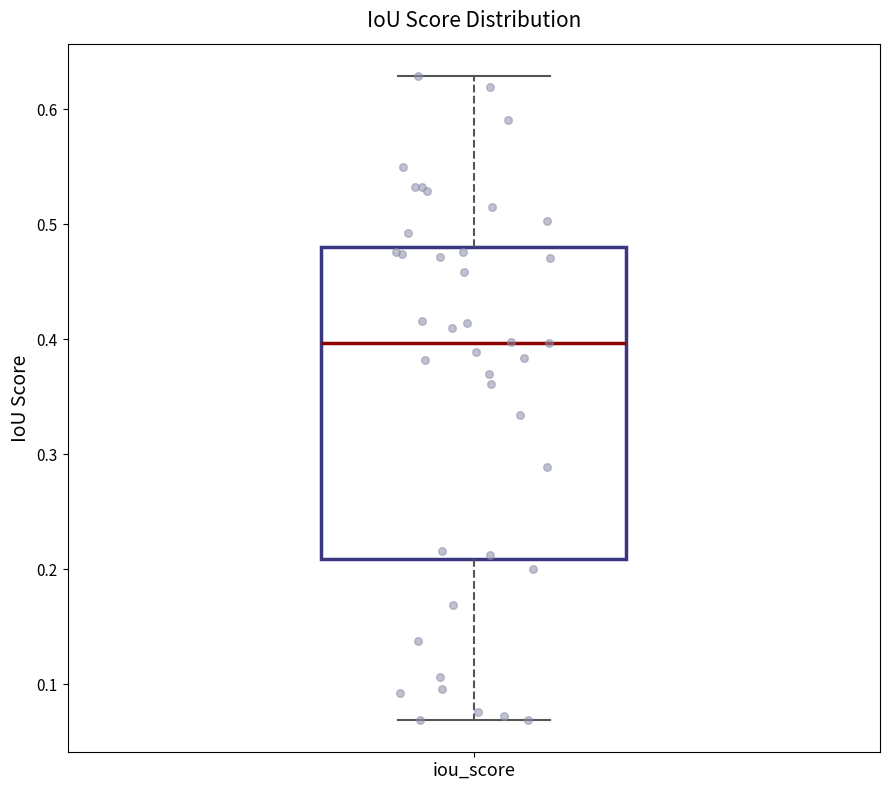

Where does the lower whisker of the box for iou_score end on the y-axis? The values are not printed on the chart, so give them approximately, as read against the axis.

0.07